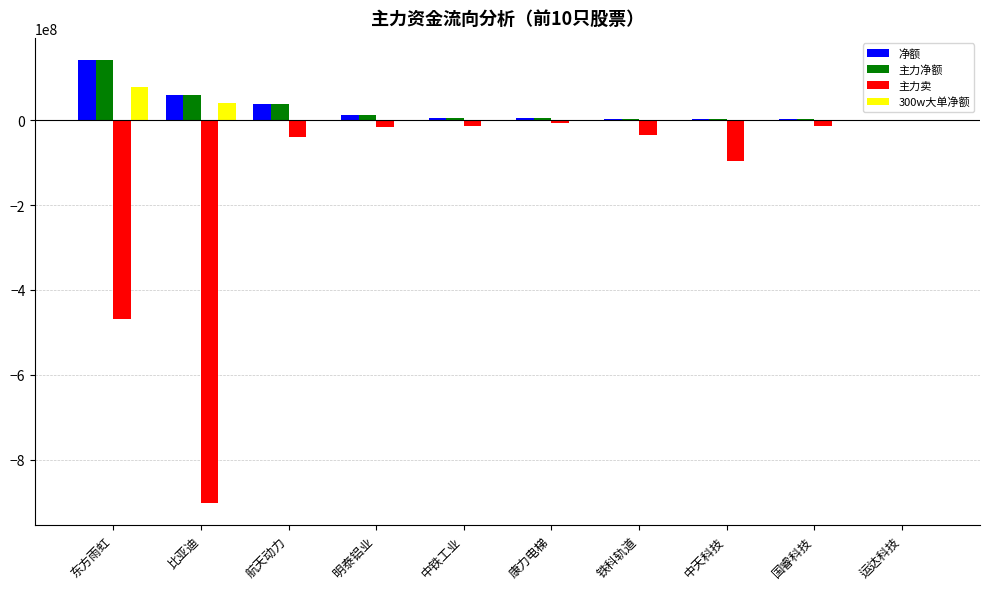

Where does the 300w大单净额 series first go above 0?

东方雨虹